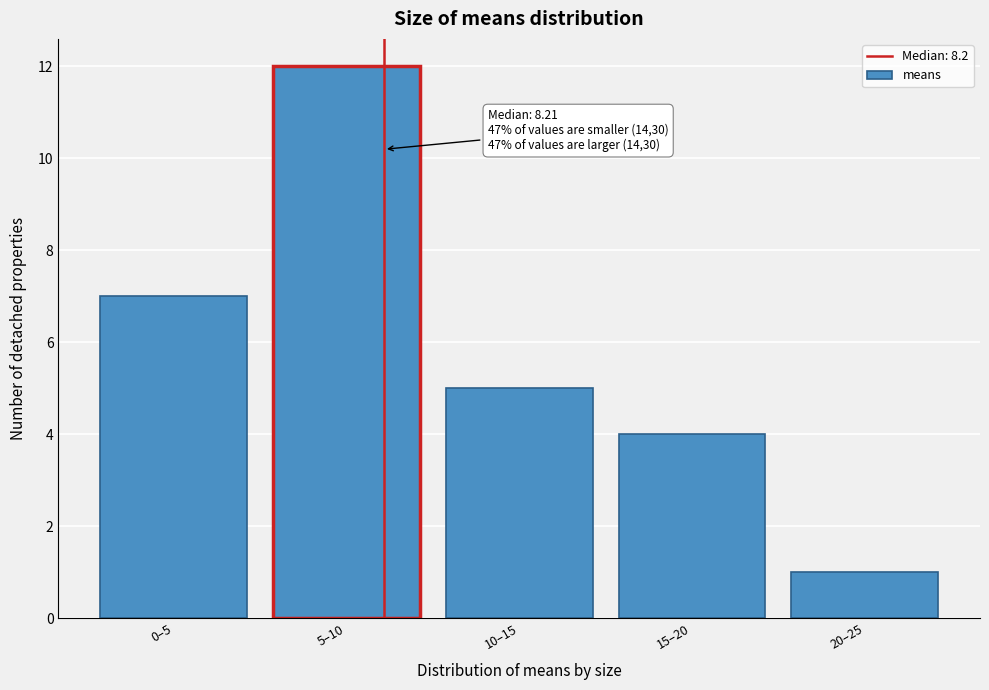

Reading left to right, what are all the values shown in this chart?

7	12	5	4	1